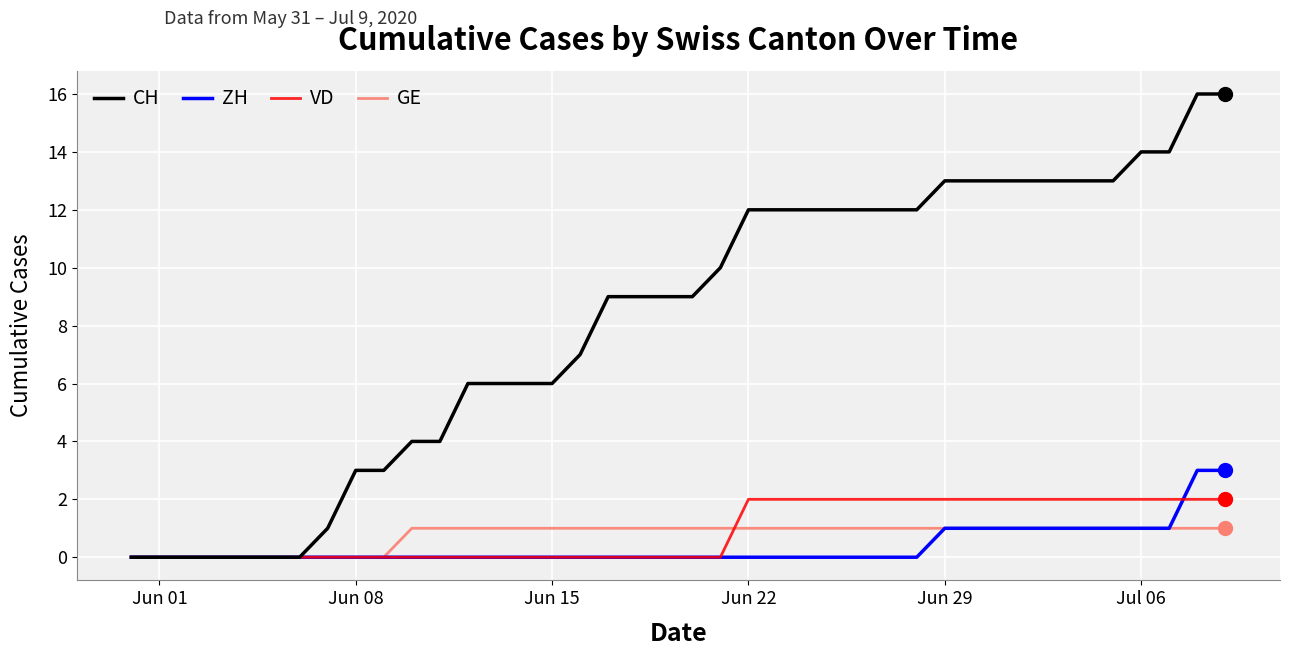

Is this an area chart (filled region under the line)?

No